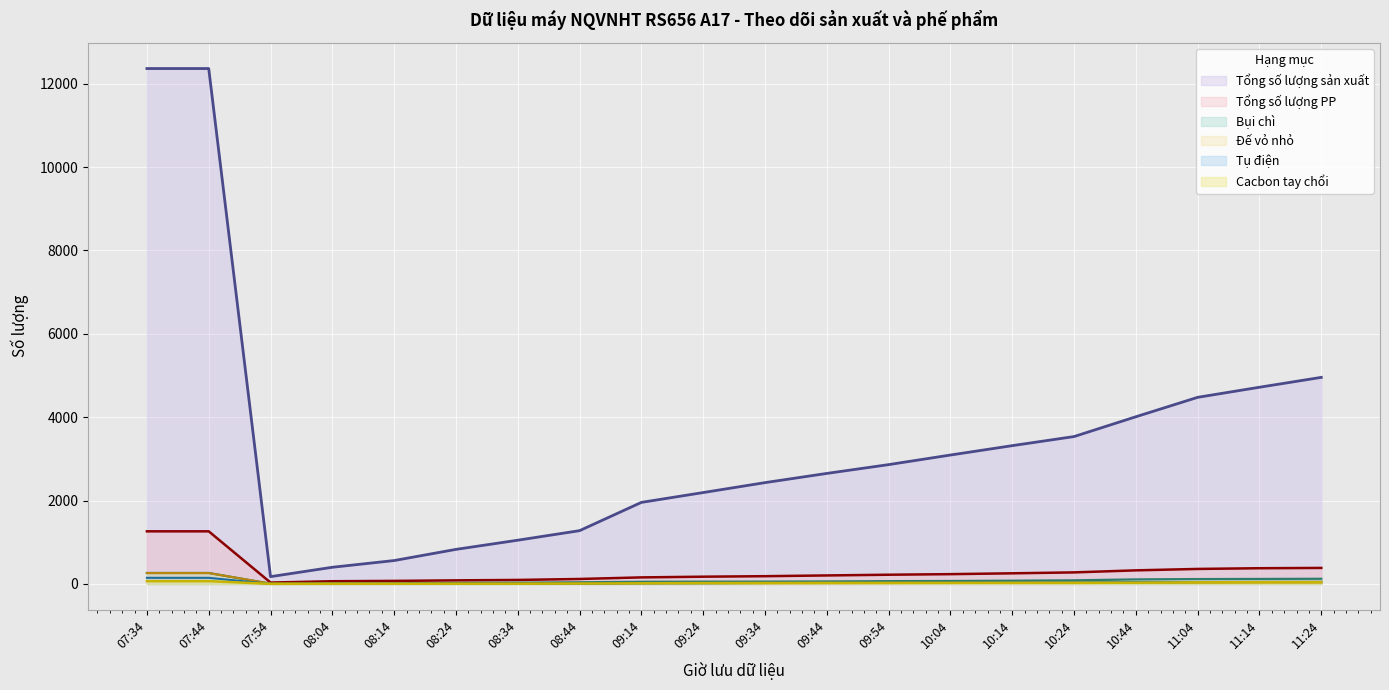

Which has a higher value, 10:04 or 10:44?

10:44